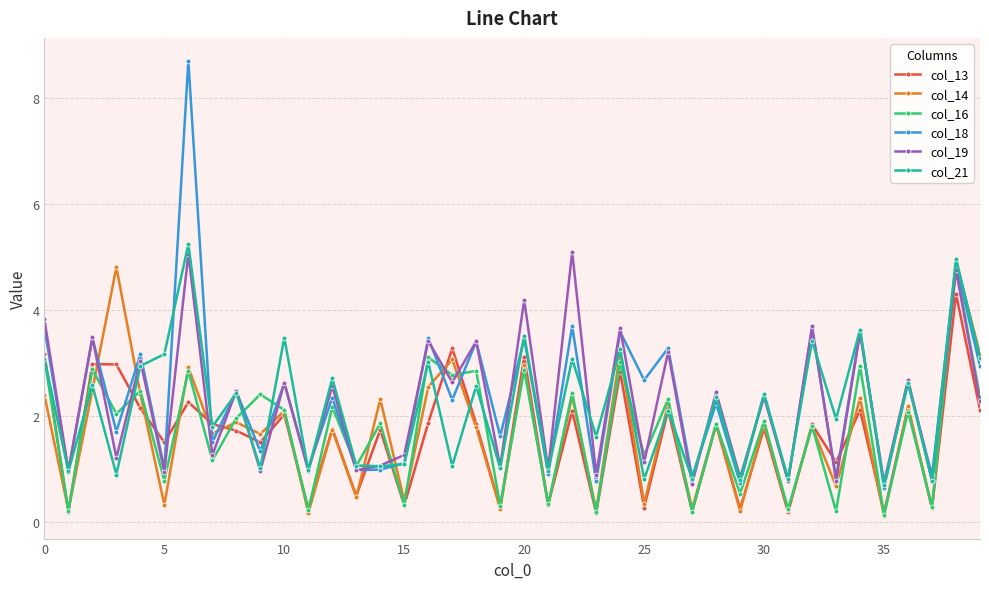

What is the minimum value for col_21?

0.7